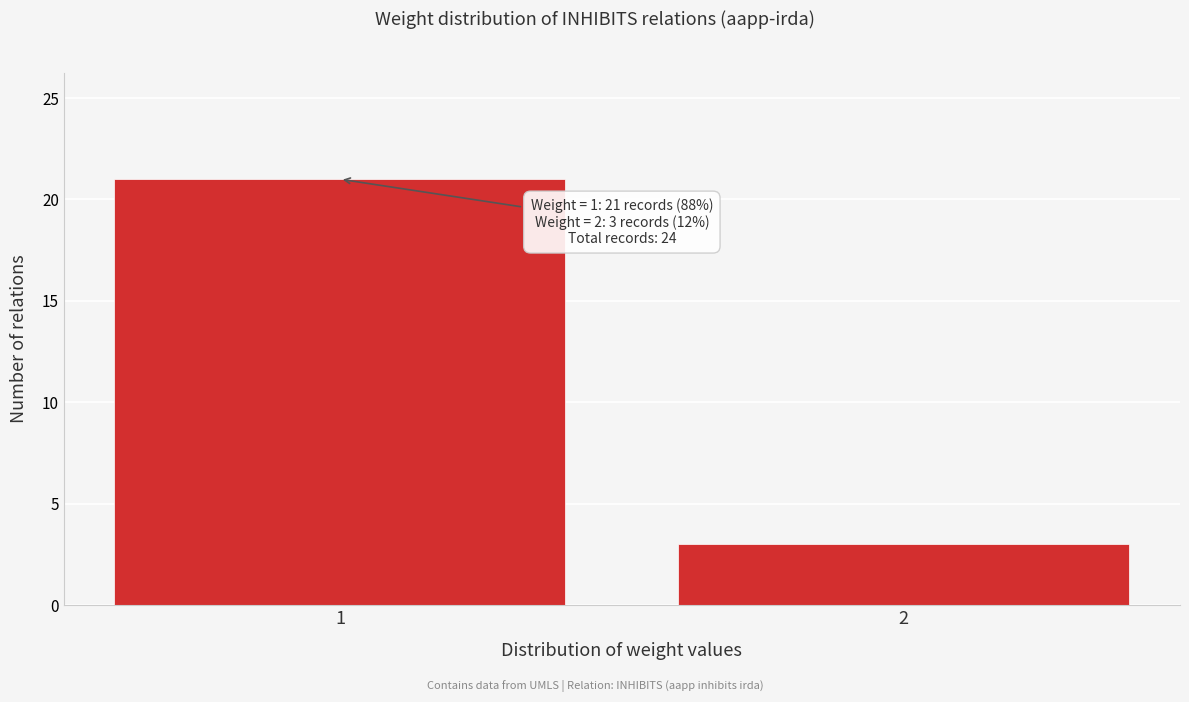

Reading right to left, transcribe all the data shown in this chart.

3	21